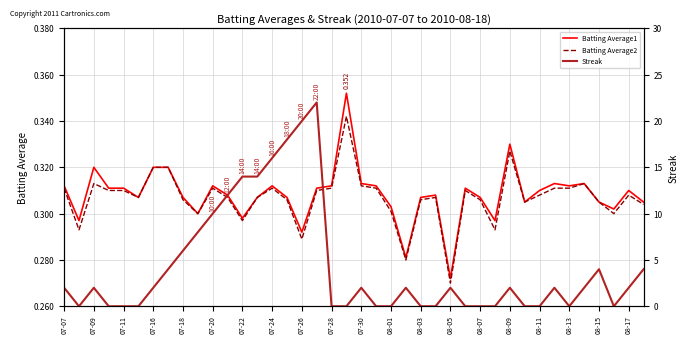

Which series changed the most between 24 and 35?

Streak